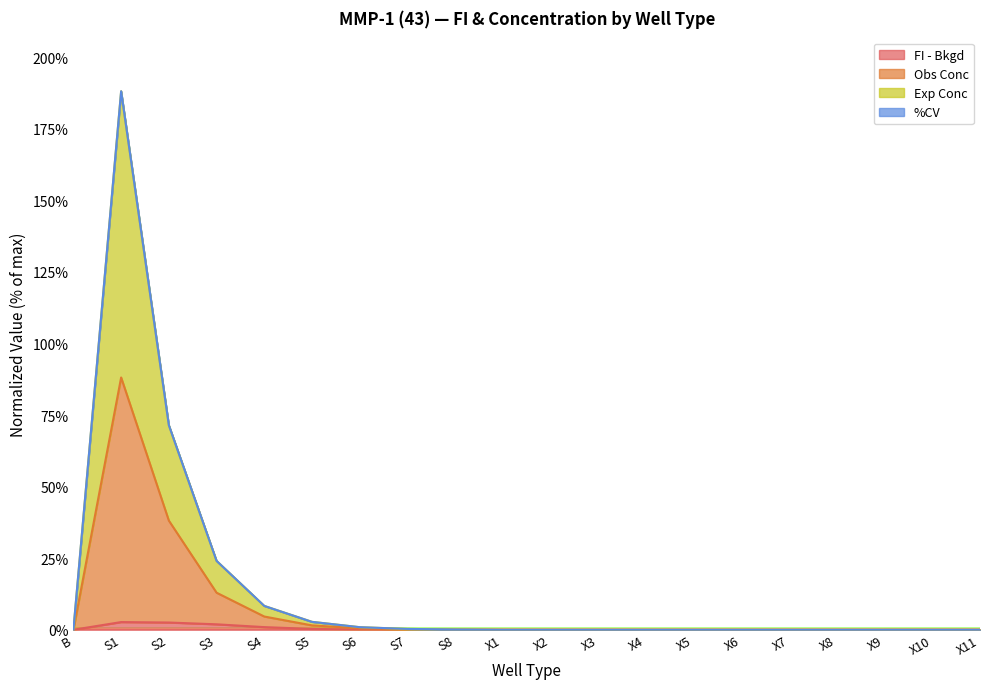

What position from the left is X6?

15